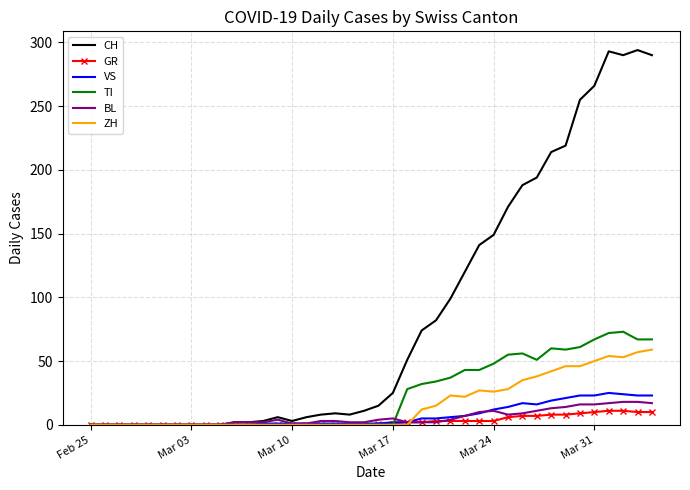

Which series has the widest spread of values?

CH